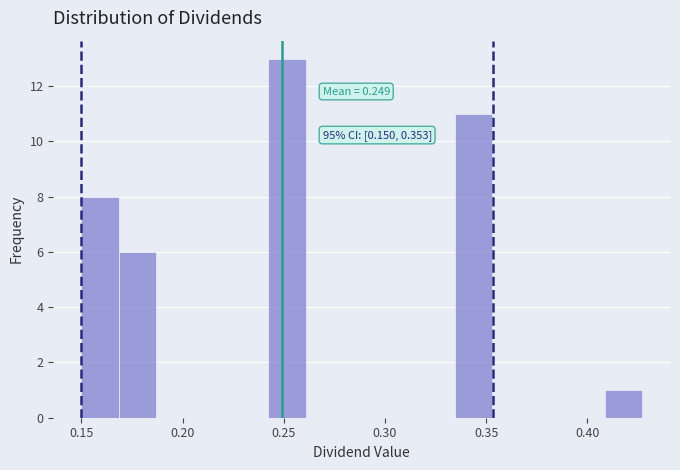

Read against the x-axis, roughly where is the centre of the tallest bar?

0.250